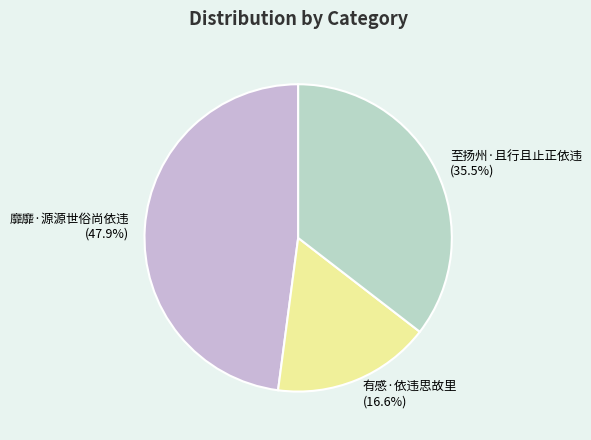

The 有感·依违思故里 slice represents 5% of the pie. True or false?

False